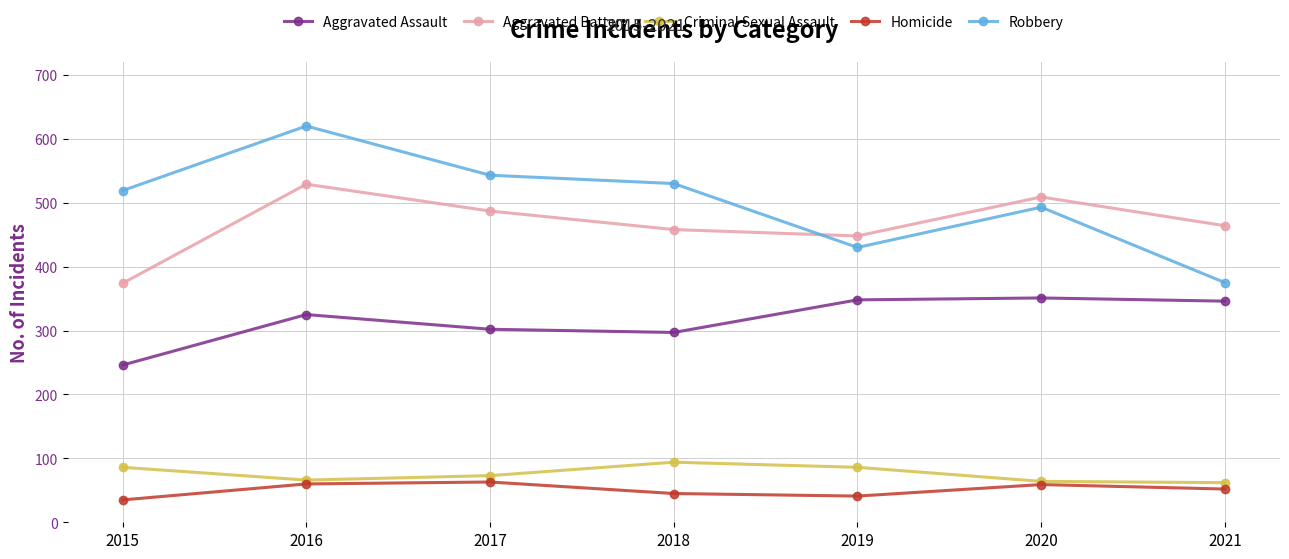

What is the average value of the Aggravated Assault series?

316